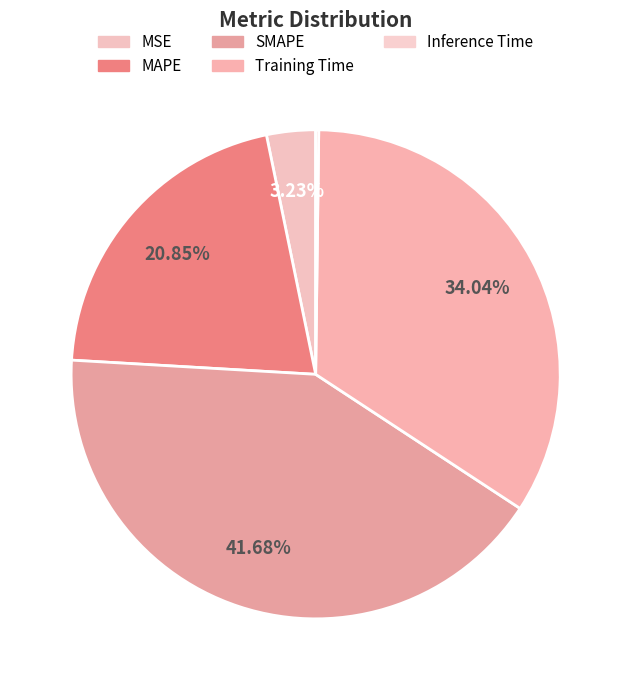

To the nearest percent, what portion does MSE represent?

3%